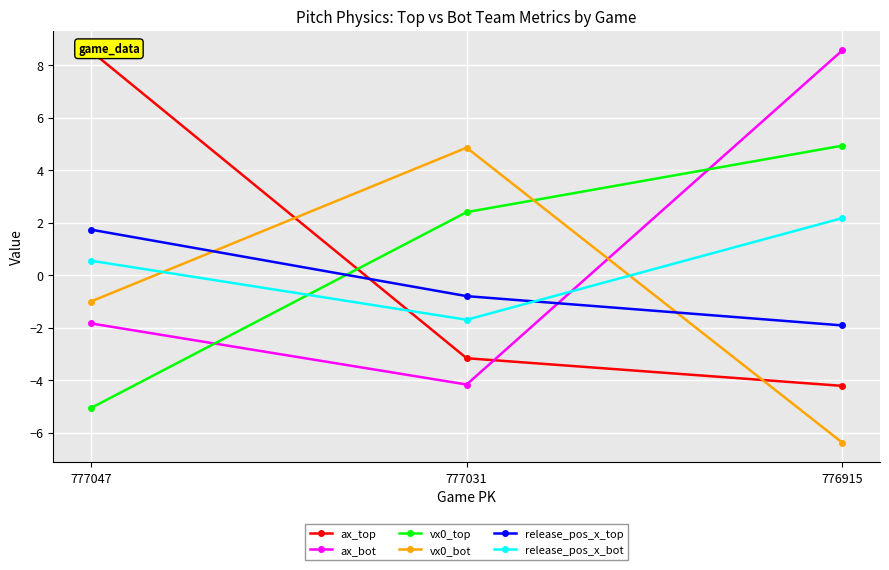

How many series are shown in this chart?

6